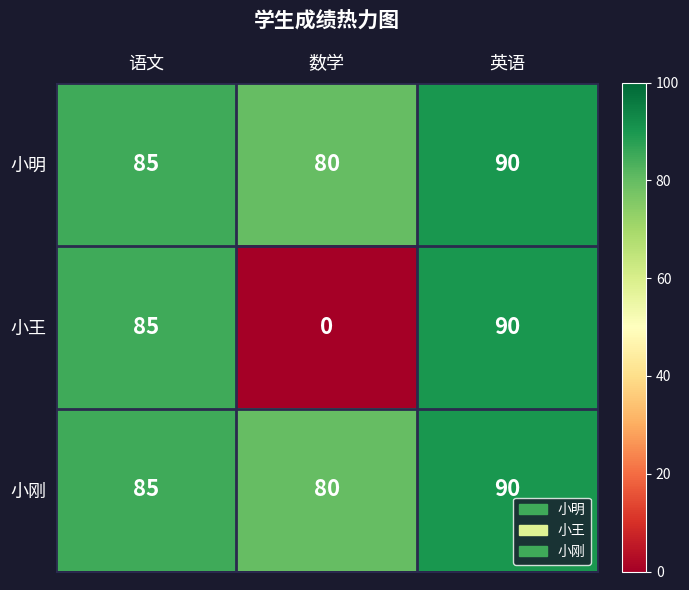

Which category has the lowest value across all series?

数学